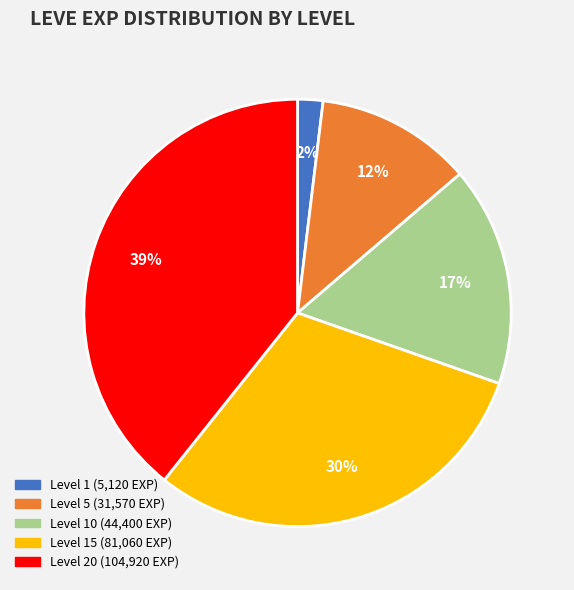

Is there a majority slice in this chart?

No